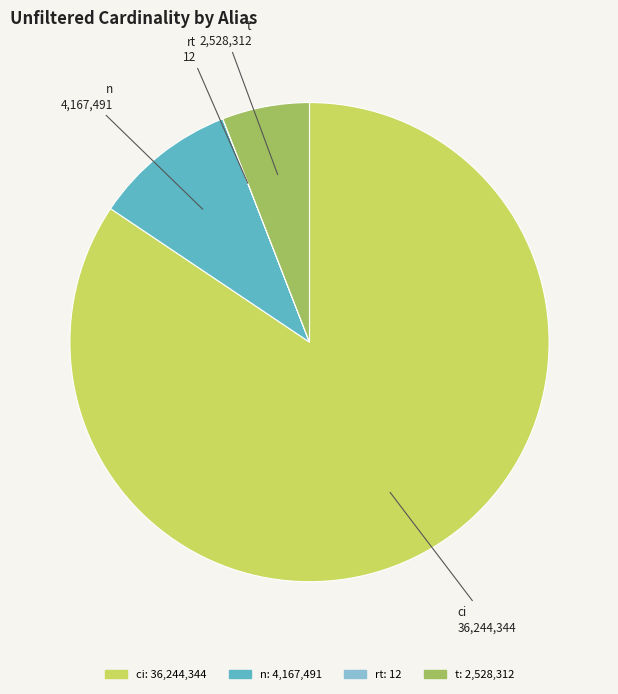

Is it true that n is 10% of the pie?

True